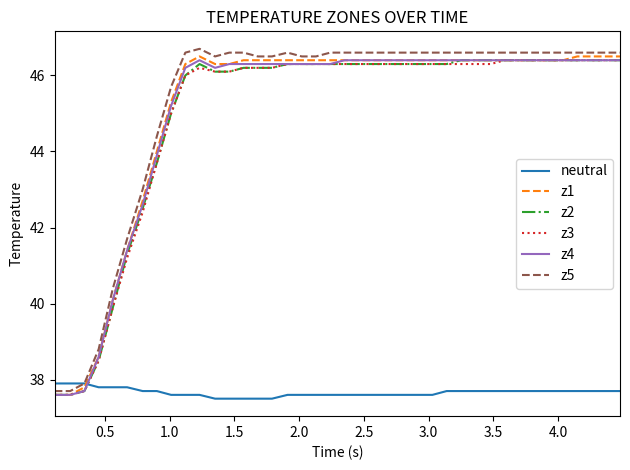

What is the maximum value for z3?

46.4